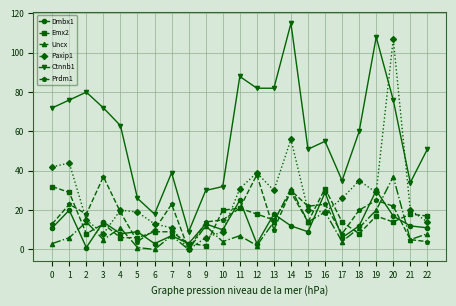

Reading left to right, transcribe all the data shown in this chart.

Dmbx1: 0=11	1=20	2=1	3=14	4=8	5=9	6=3	7=7	8=3	9=13	10=10	11=25	12=3	13=18	14=12	15=9	16=29	17=6	18=12	19=30	20=17	21=12	22=11
Emx2: 0=32	1=29	2=8	3=13	4=6	5=6	6=9	7=9	8=3	9=2	10=20	11=21	12=18	13=15	14=29	15=14	16=31	17=14	18=8	19=17	20=14	21=18	22=17
Uncx: 0=3	1=6	2=14	3=5	4=11	5=1	6=0	7=7	8=0	9=12	10=4	11=7	12=2	13=14	14=31	15=14	16=19	17=4	18=11	19=20	20=37	21=5	22=8
Paxip1: 0=42	1=44	2=15	3=8	4=20	5=19	6=13	7=11	8=0	9=6	10=9	11=31	12=39	13=30	14=56	15=20	16=19	17=26	18=35	19=29	20=107	21=20	22=14
Ctnnb1: 0=72	1=76	2=80	3=72	4=63	5=26	6=18	7=39	8=9	9=30	10=32	11=88	12=82	13=82	14=115	15=51	16=55	17=35	18=60	19=108	20=76	21=34	22=51
Prdm1: 0=13	1=23	2=18	3=37	4=19	5=4	6=10	7=23	8=0	9=14	10=15	11=21	12=38	13=10	14=30	15=22	16=23	17=8	18=20	19=25	20=22	21=5	22=4